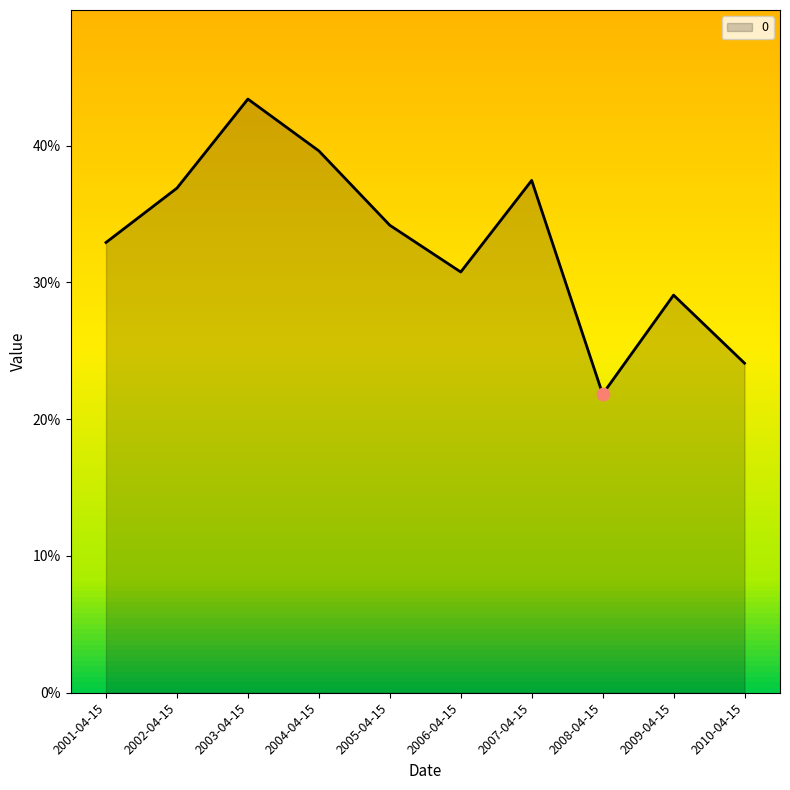

Does the chart have visible grid lines?

No